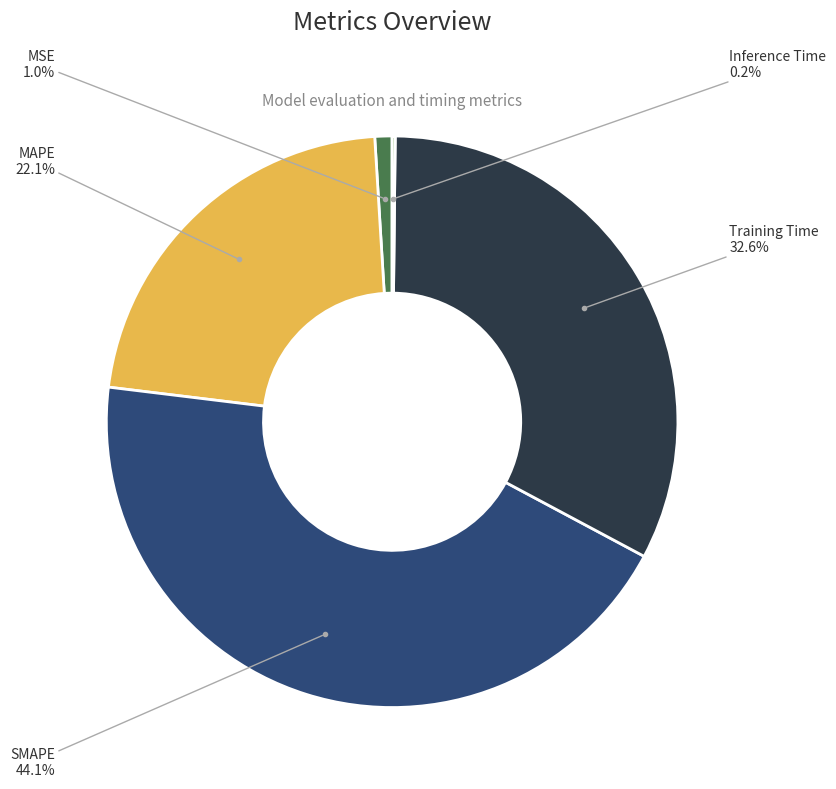

Does any single category account for the majority?

No